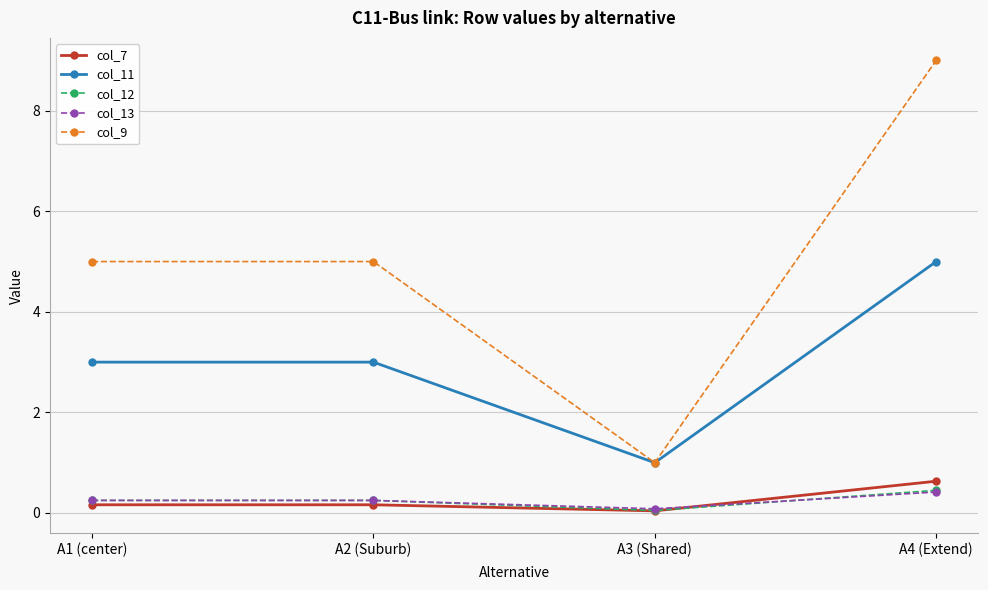

What is the maximum value for col_11?

5.0